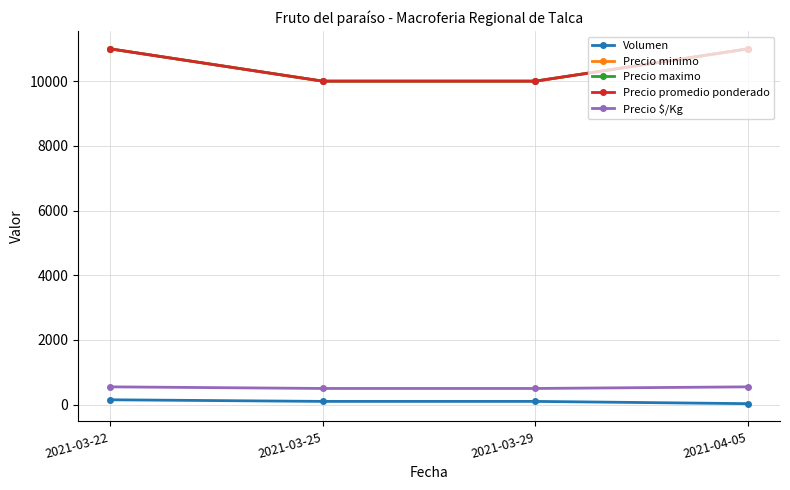

At which category does the chart reach its minimum across all series?

2021-04-05